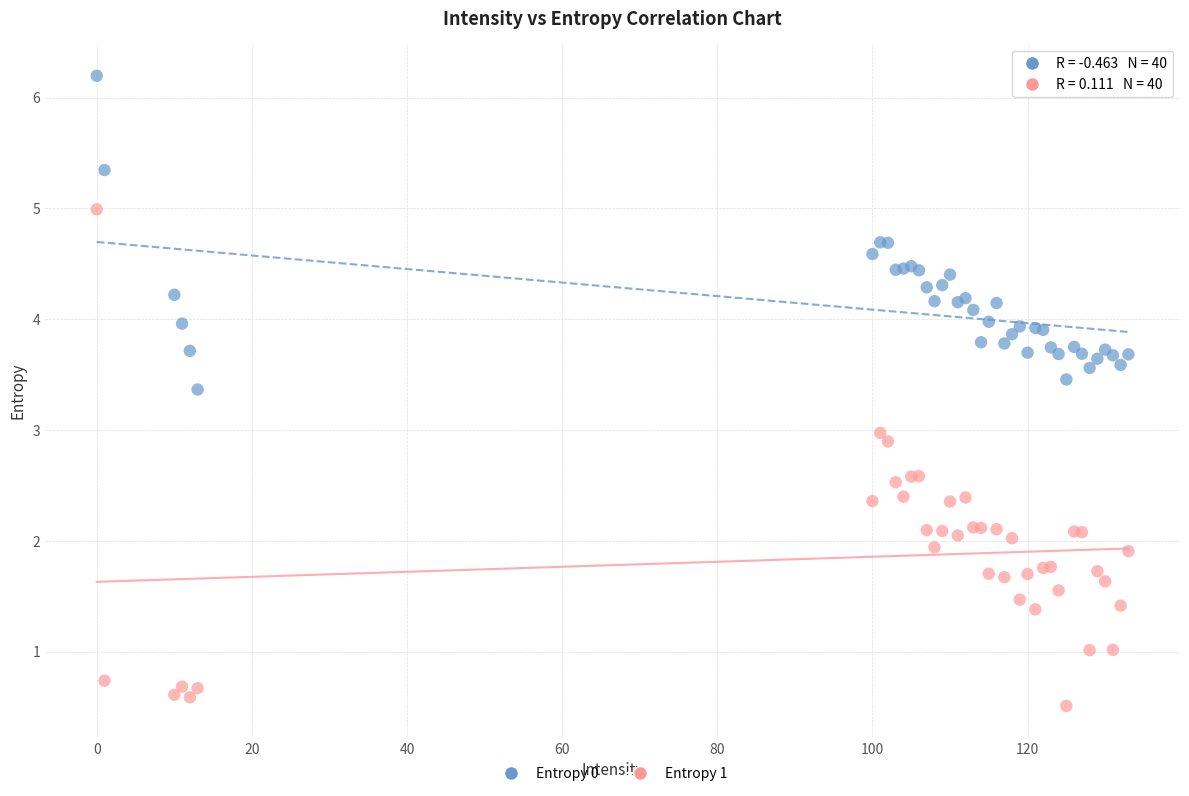

Which series reaches the maximum Y coordinate?

Entropy 0